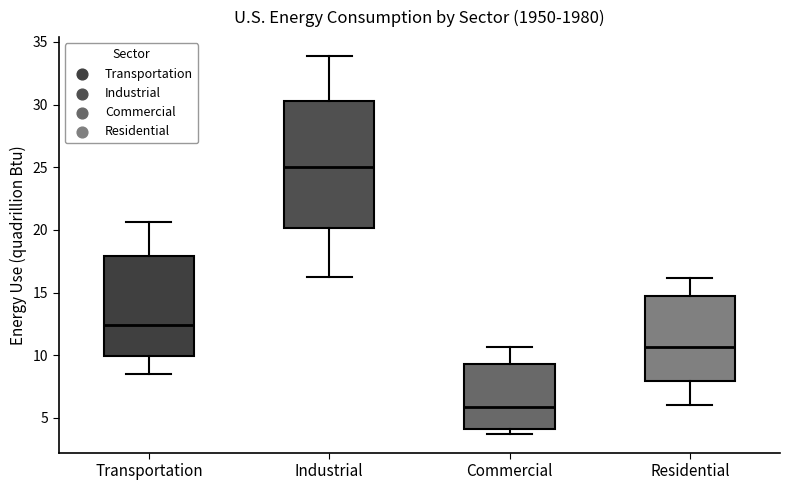

Reading left to right, transcribe this box plot: for each box, give where its median line is, the range the box spans, and where its two whiskers end, as read against the y-axis. The values are not printed on the chart, so give them approximately, as read against the axis.

Transportation: median 12.5, box 10.0 to 18.0, whiskers 8.5 to 20.5
Industrial: median 25.0, box 20.0 to 30.5, whiskers 16.0 to 34.0
Commercial: median 6.0, box 4.0 to 9.5, whiskers 3.5 to 10.5
Residential: median 10.5, box 8.0 to 14.5, whiskers 6.0 to 16.0